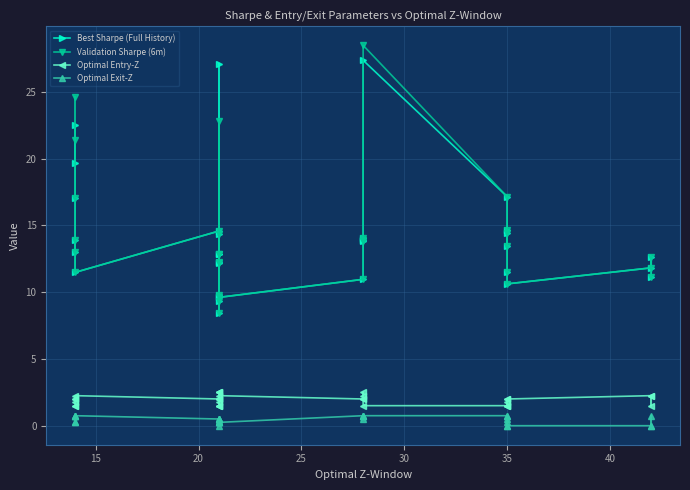

True or false: Best Sharpe (Full History) and Optimal Exit-Z cross at least once.

False